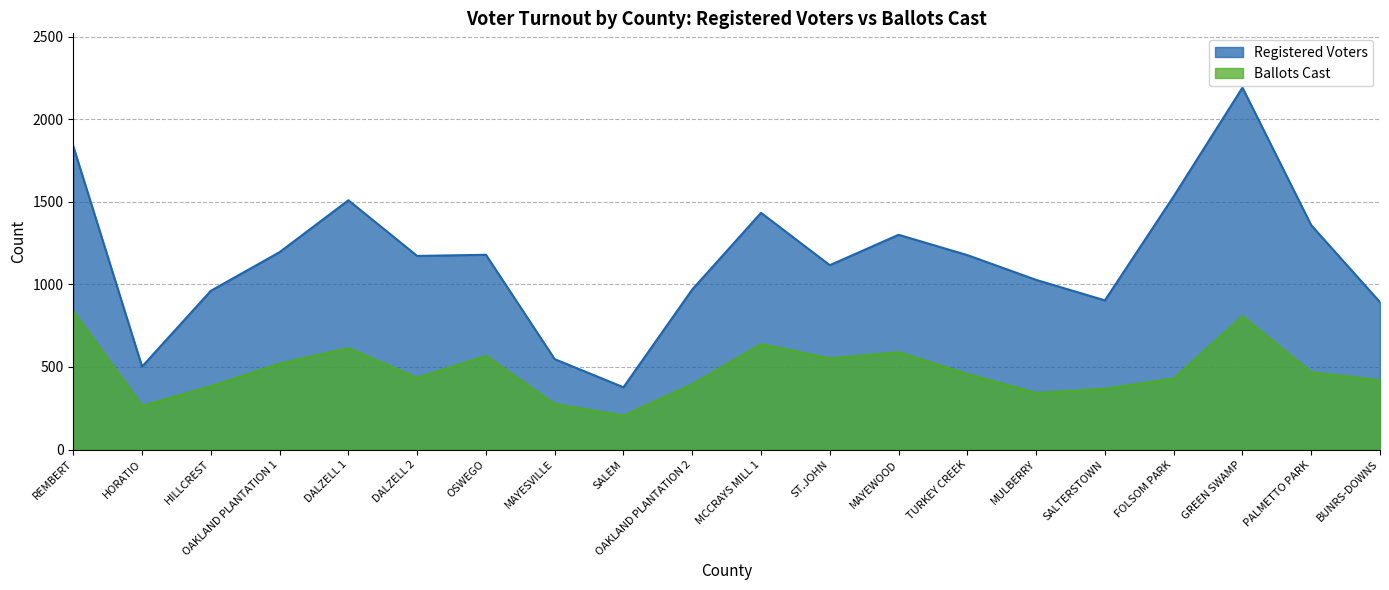

What is the label of the 18th point from the right?

HILLCREST